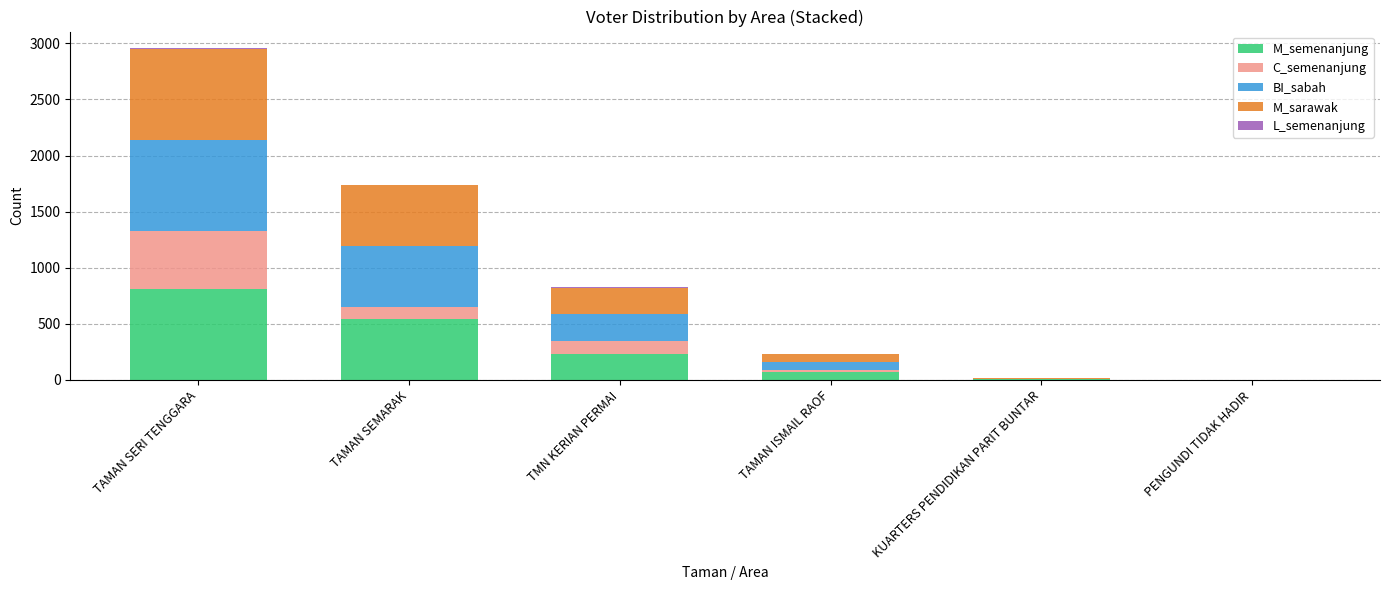

At which category is the sum across all series the highest?

TAMAN SERI TENGGARA